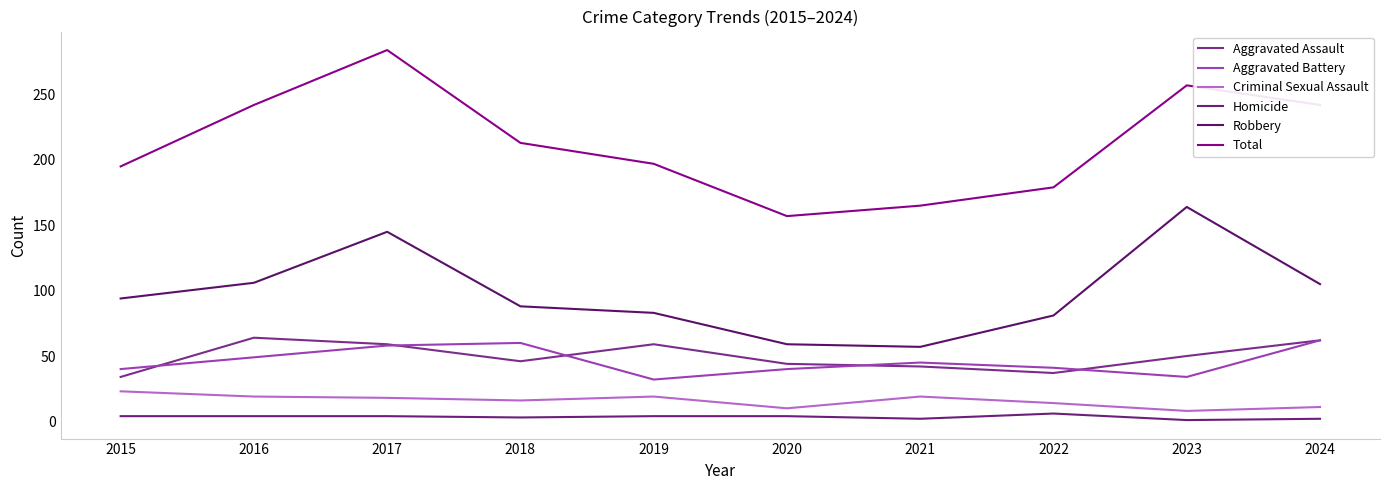

Rank the categories by Aggravated Battery value from highest to lowest.

2024, 2018, 2017, 2016, 2021, 2022, 2015, 2020, 2023, 2019